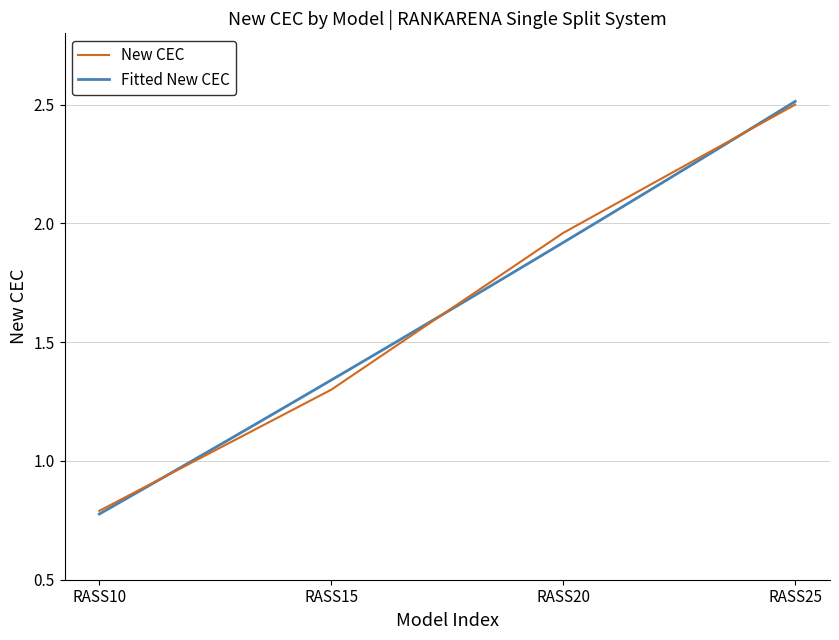

Reading left to right, what are all the values shown in this chart?

RASS10=0.8	RASS15=1.3	RASS20=2.0	RASS25=2.5